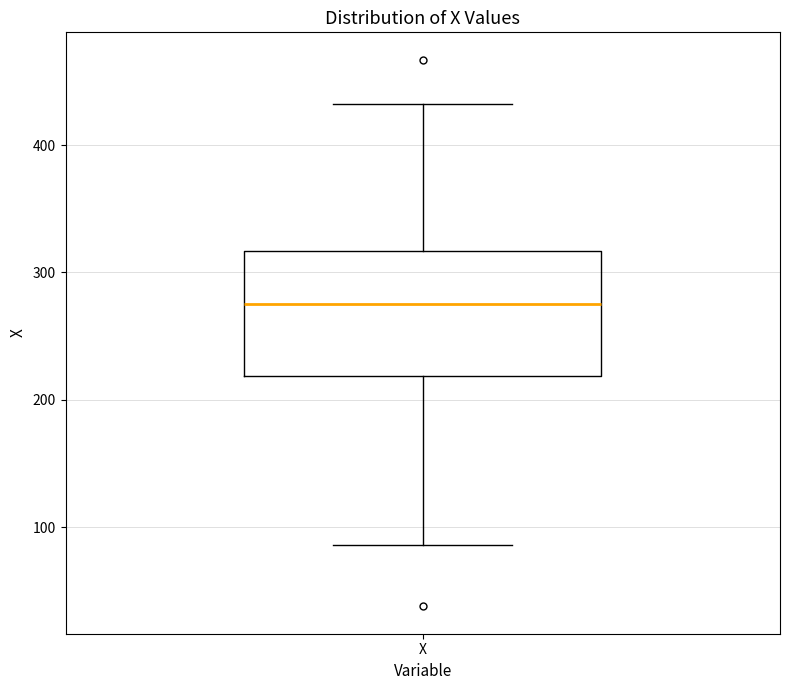

Read this box plot against the y-axis: the position of the median line, the range covered by the box, and the ends of both whiskers. The values are not printed on the chart, so give them approximately, as read against the axis.

median 280, box 220 to 320, whiskers 90 to 430